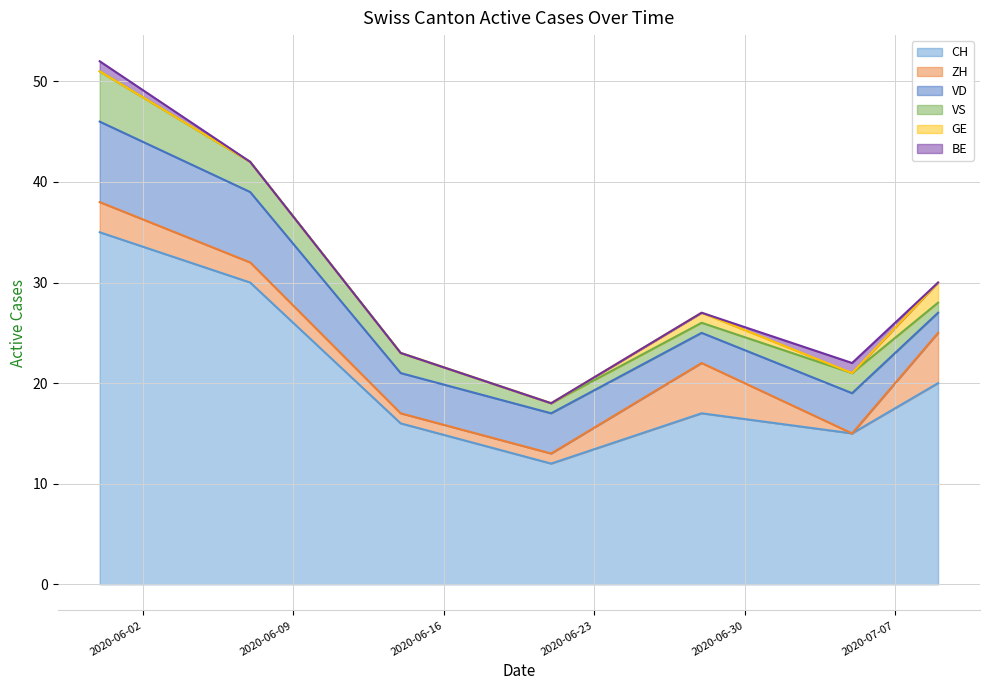

Where is the first local maximum for VS?

2020-07-05